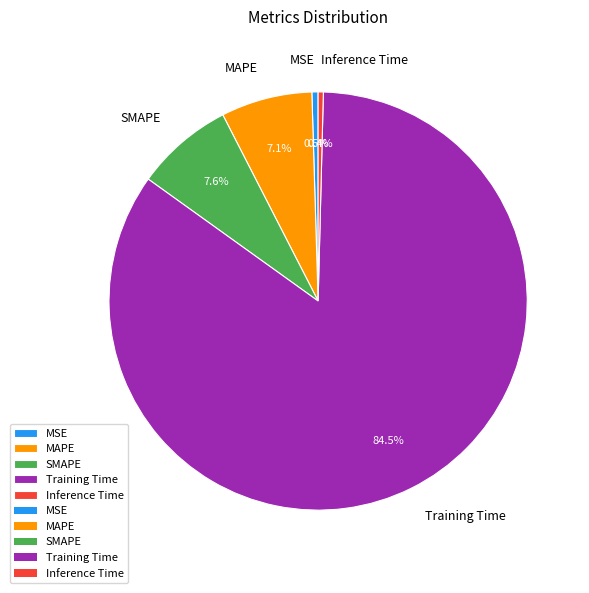

The MAPE slice represents 2% of the pie. True or false?

False